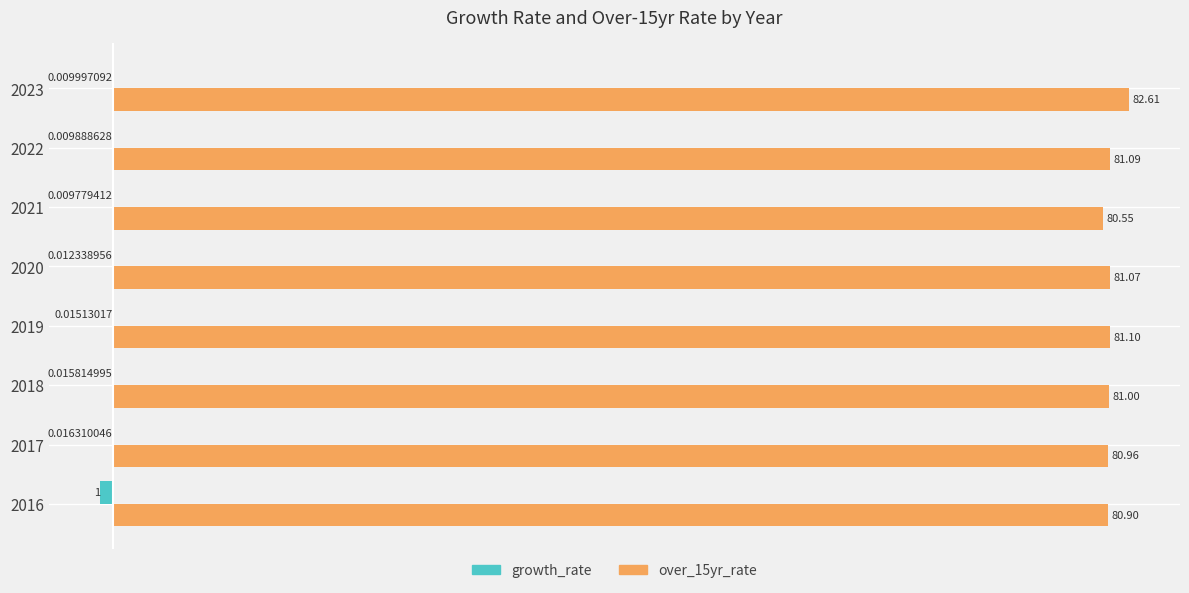

What is the sum of all growth_rate values?

-1.1